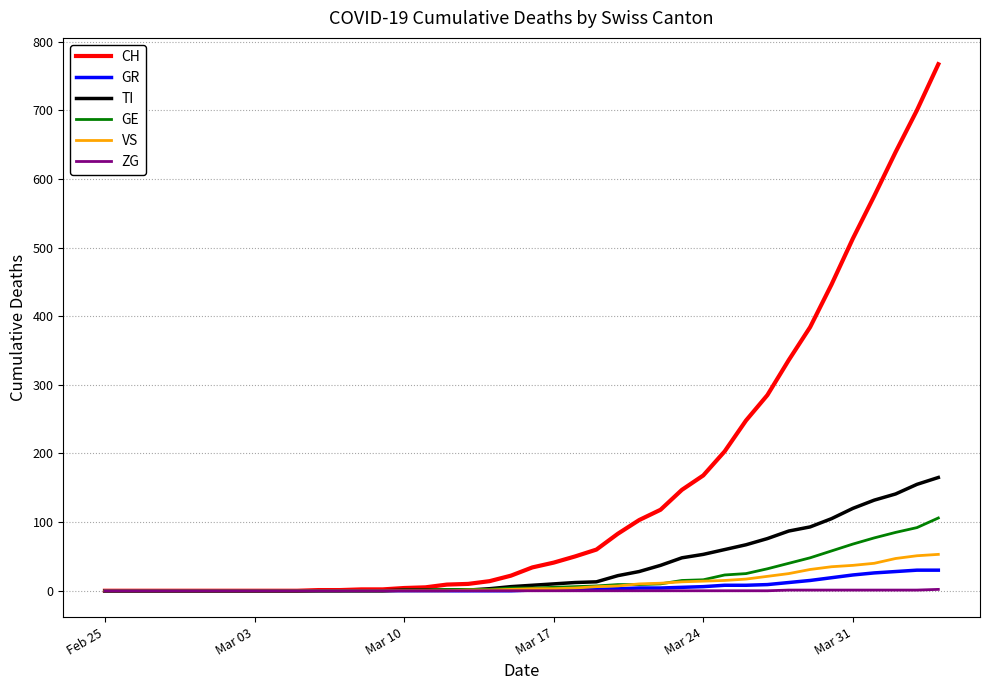

Which series has the largest range (max minus min)?

CH